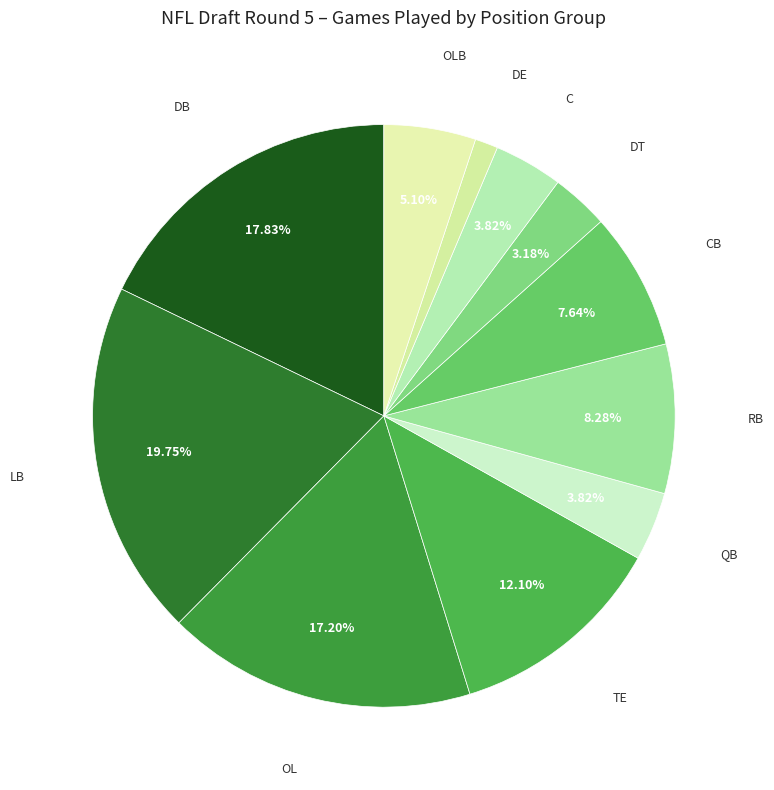

To the nearest percent, what is the average slice percentage?

9%